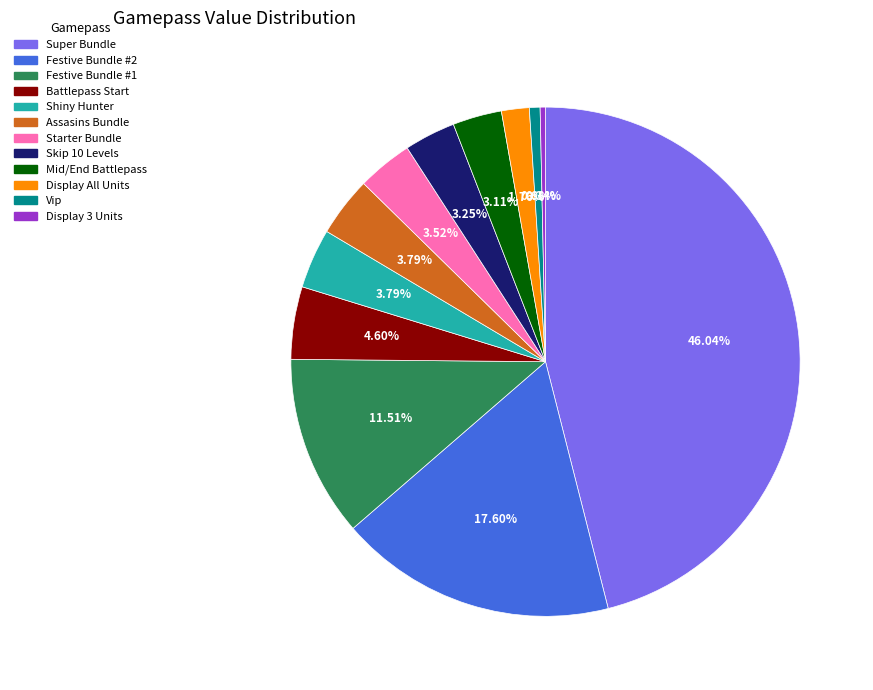

What percentage is NOT represented by Super Bundle?

54.0%